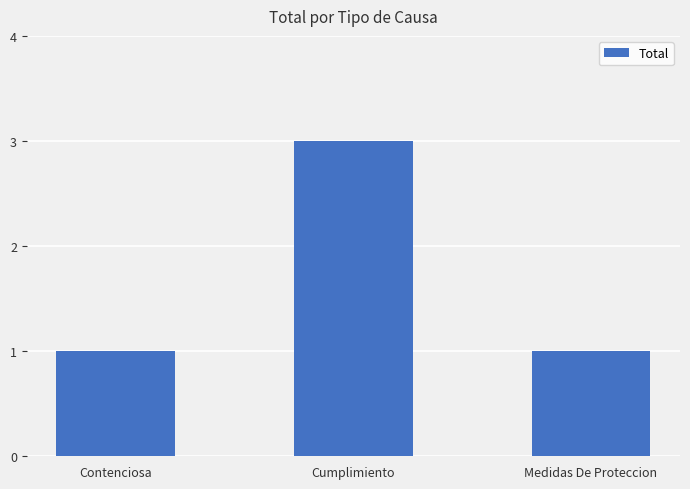

True or false: the data shows 1 at Medidas De Proteccion.

True